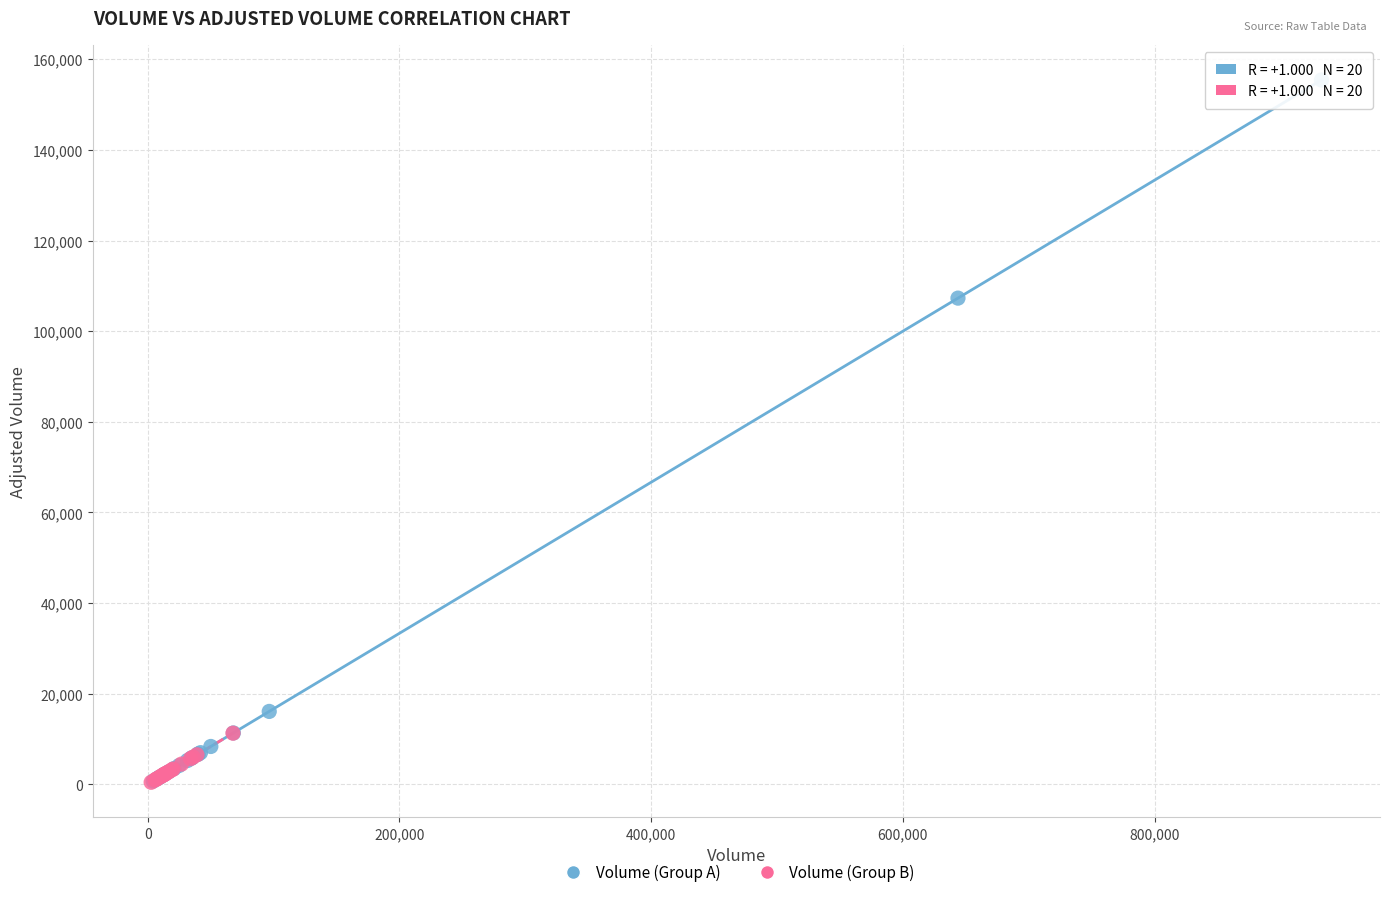

Which series has the largest Y range (max minus min)?

Volume (Group A)